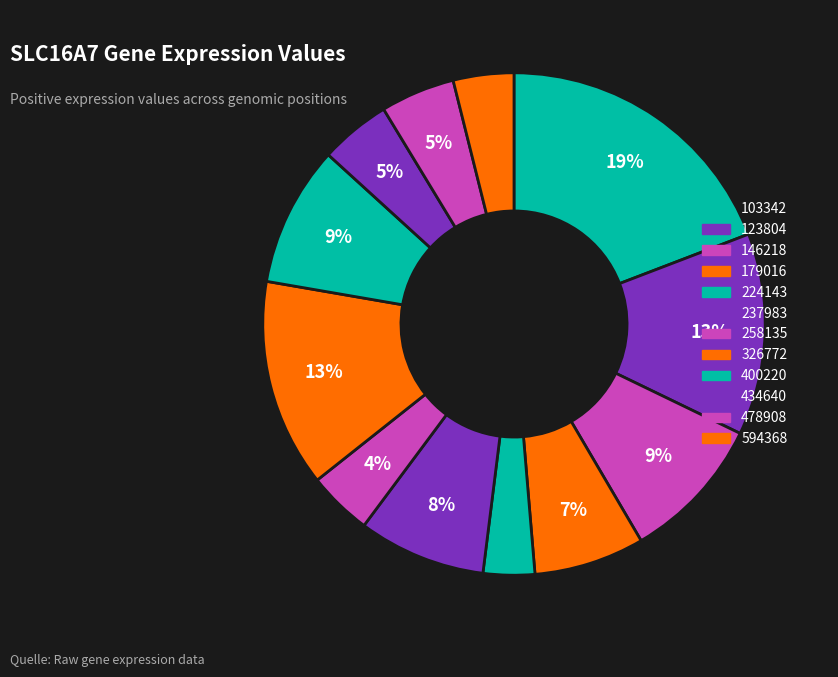

How many segments does this pie chart have?

12